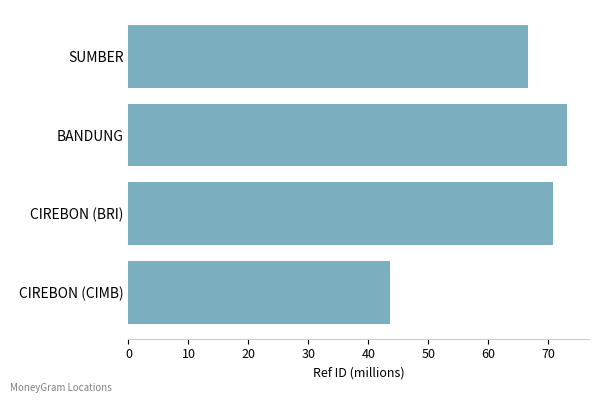

Reading bottom to top, list all the values displayed in this chart.

43.6	70.8	73.1	66.6